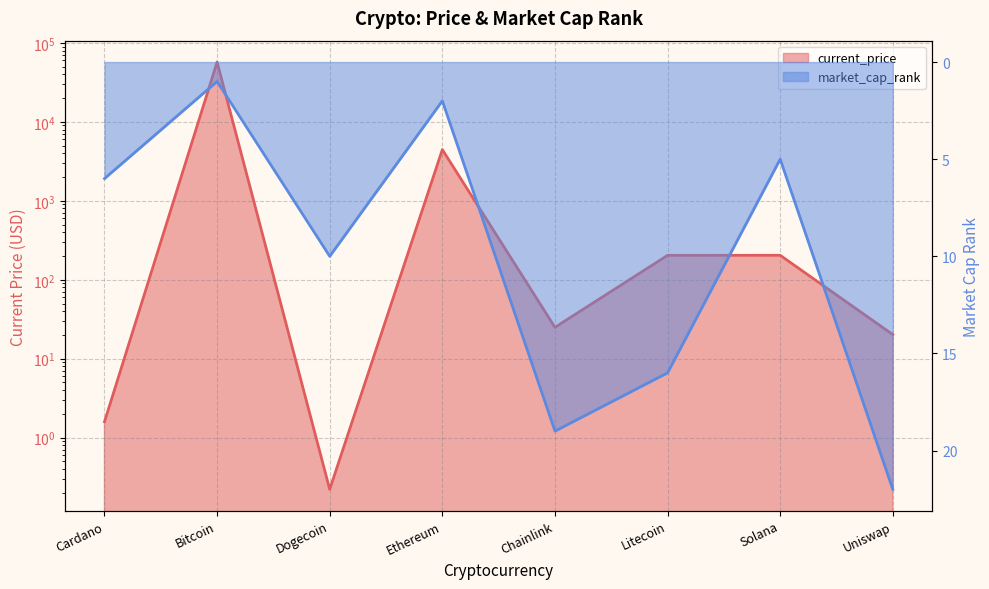

How many lines are shown in the chart?

2